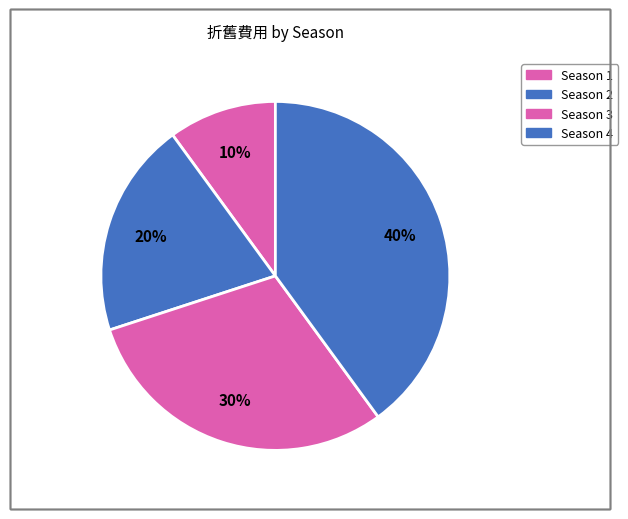

Does Season 3 represent more than half of the total?

No